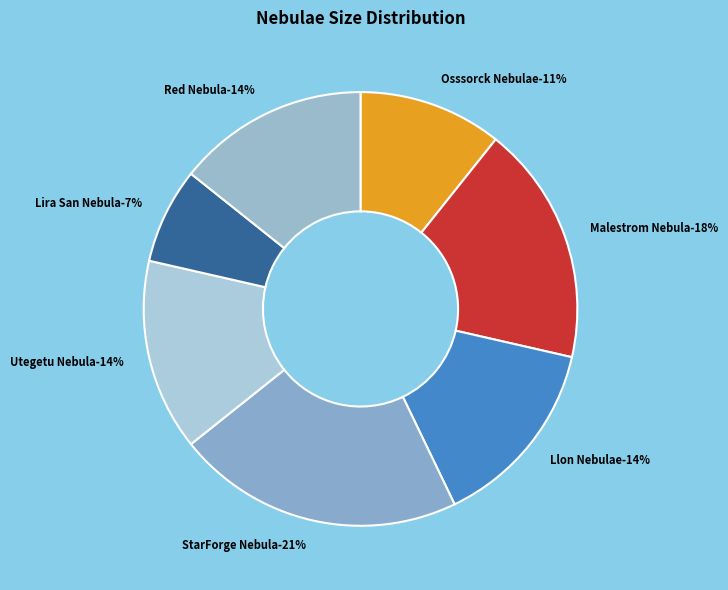

Does any single category account for the majority?

No